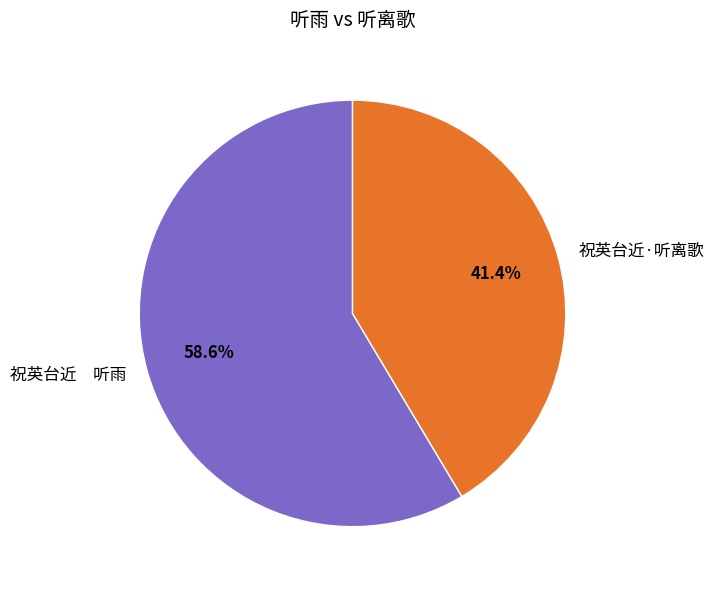

How many segments does this pie chart have?

2